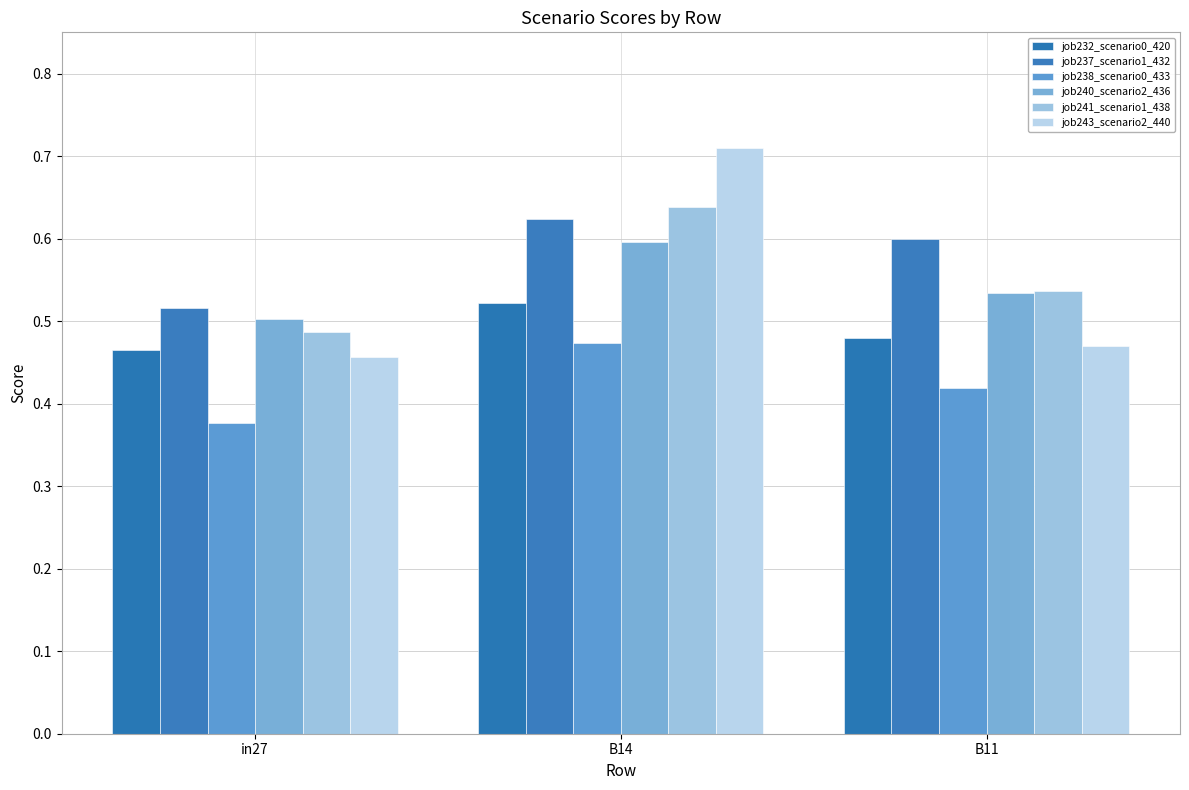

Are the bars horizontal?

No